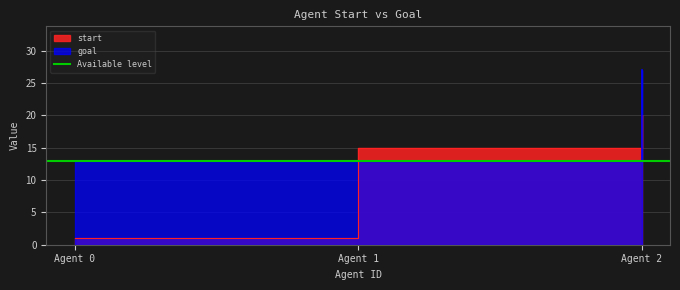

Which has a higher value, Agent 1 or Agent 2?

Agent 2